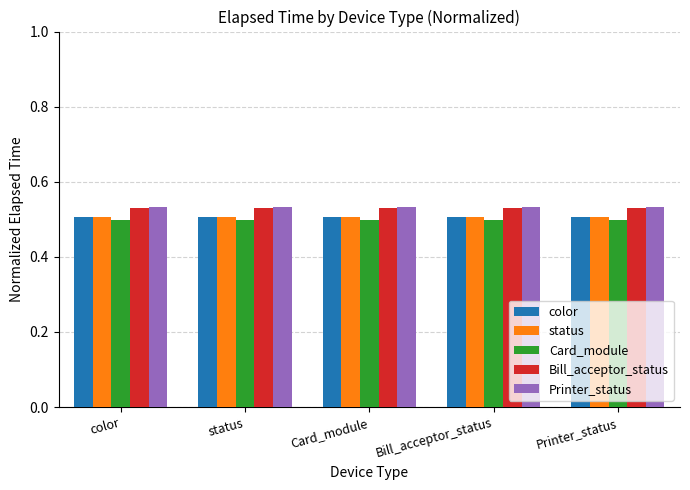

Count the number of categories in the chart.

5